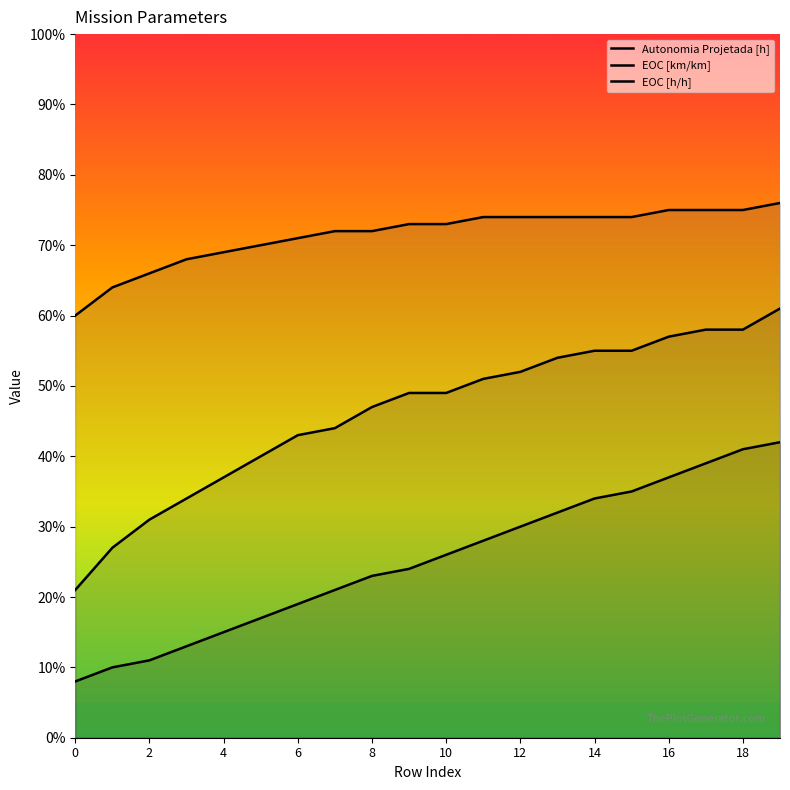

Which has a higher value, 8 or 14?

14